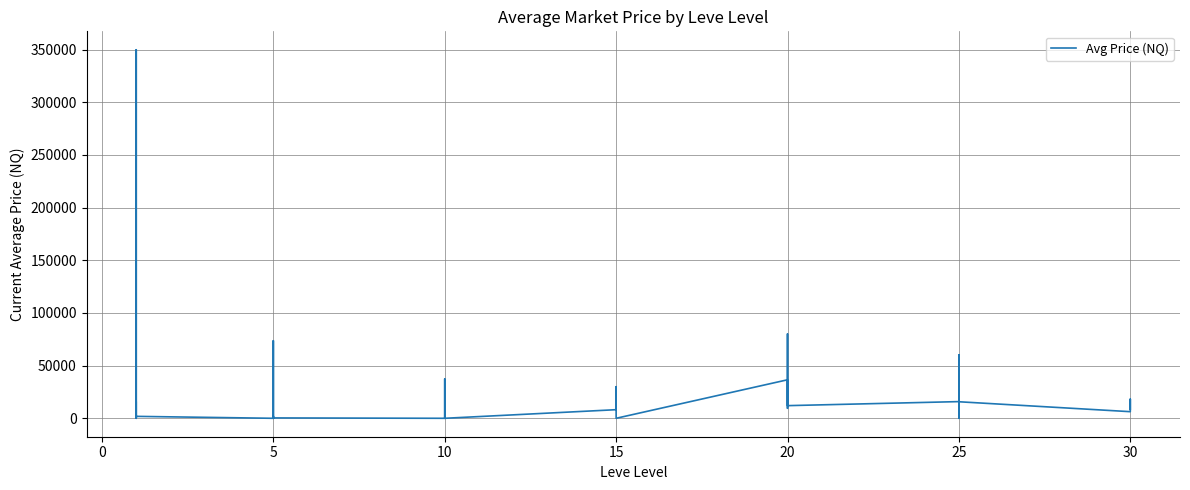

How many lines are shown in the chart?

1